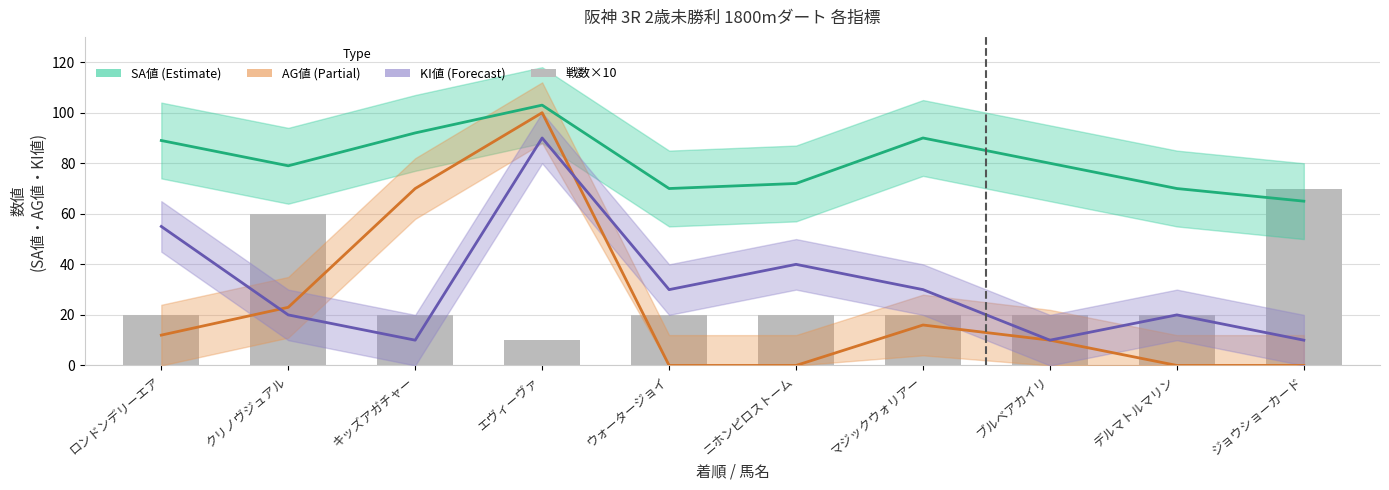

True or false: SA値 has a value of 89 at ロンドンデリーエア.

True